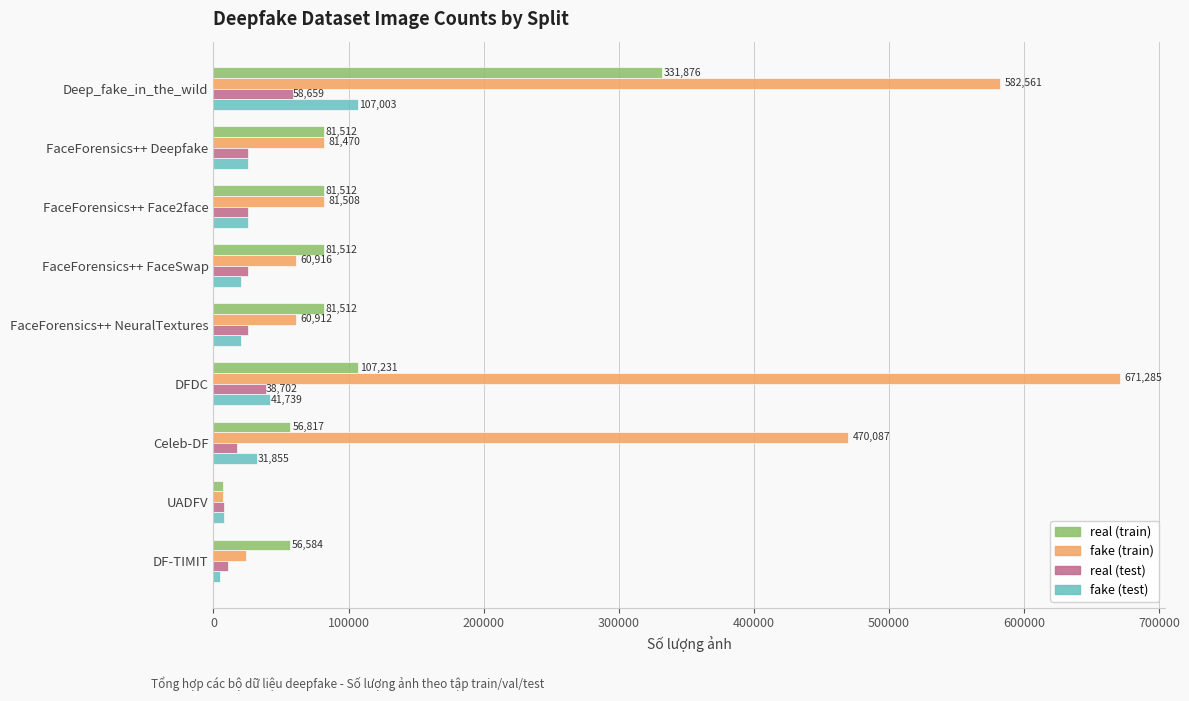

What is the difference between the maximum and minimum values in the real (test) series?

50754